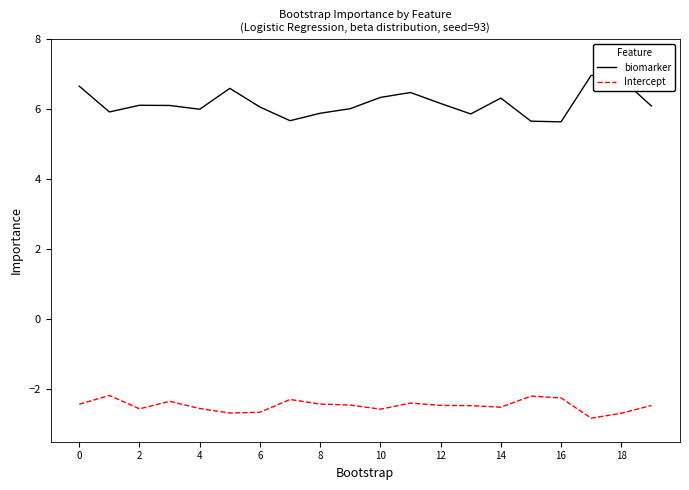

Which series has the largest total across all categories?

biomarker